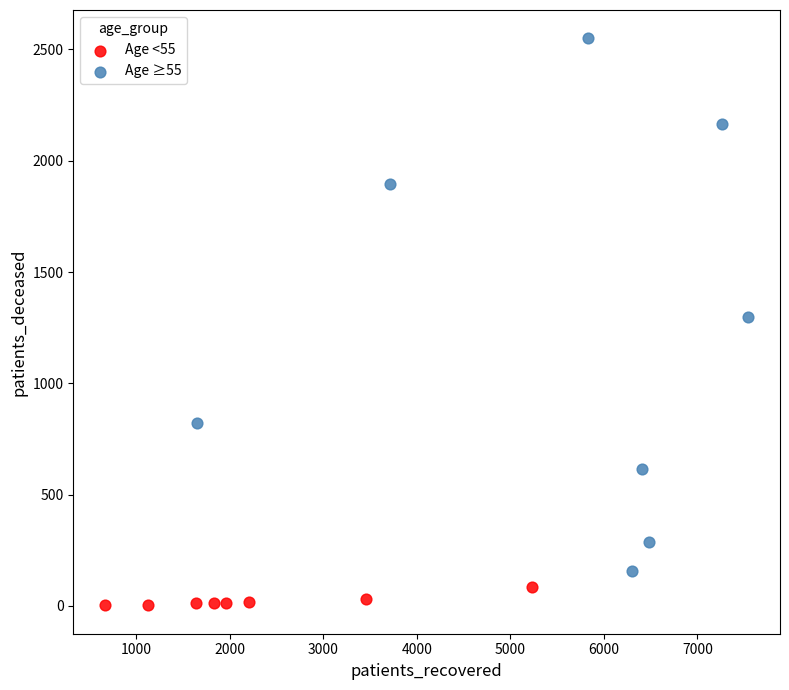

Which series reaches the minimum Y coordinate?

Age <55